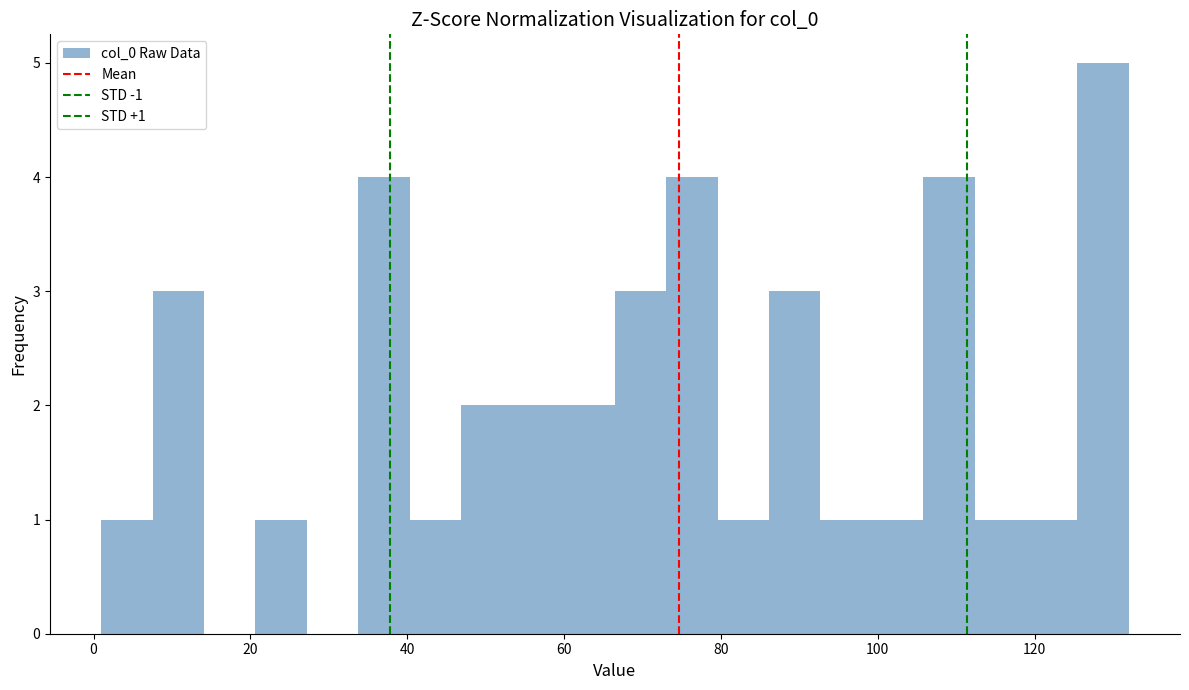

Read against the x-axis, roughly where is the centre of the tallest bar?

128